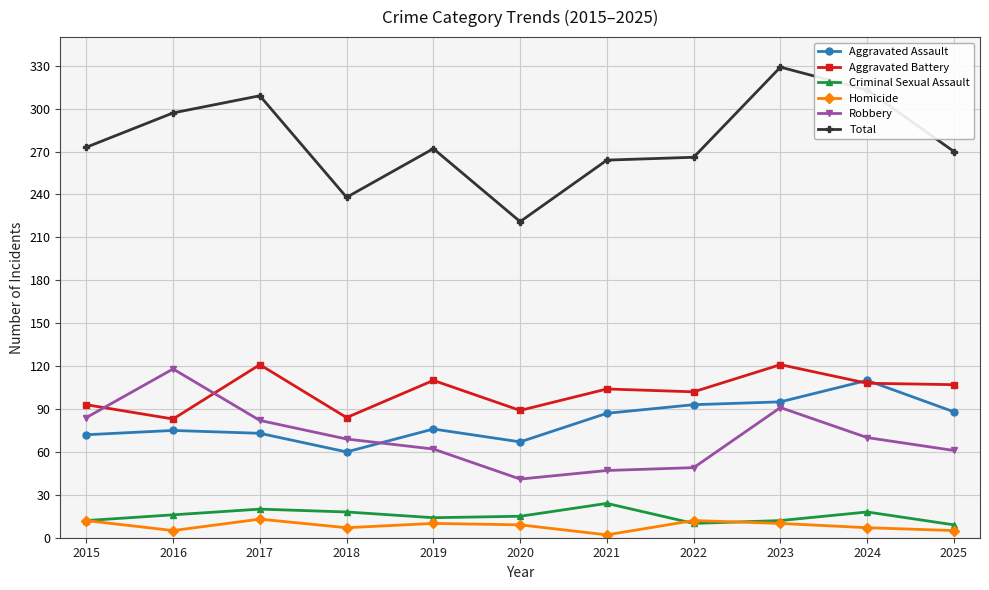

Where is the first local minimum for Total?

2018